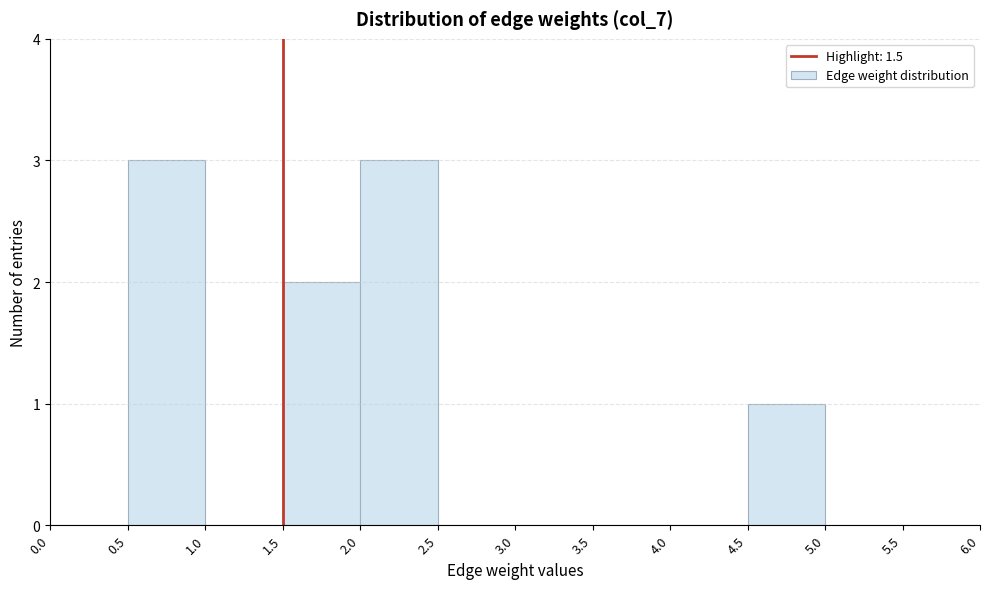

Reading left to right, list every bar in this chart as the range it spans on the x-axis followed by its height. The values are not printed on the chart, so give them approximately, as read against the axis.

0.0 to 0.5: 0
0.5 to 1.0: 3
1.0 to 1.5: 0
1.5 to 2.0: 2
2.0 to 2.5: 3
2.5 to 3.0: 0
3.0 to 3.5: 0
3.5 to 4.0: 0
4.0 to 4.5: 0
4.5 to 5.0: 1
5.0 to 5.5: 0
5.5 to 6.0: 0